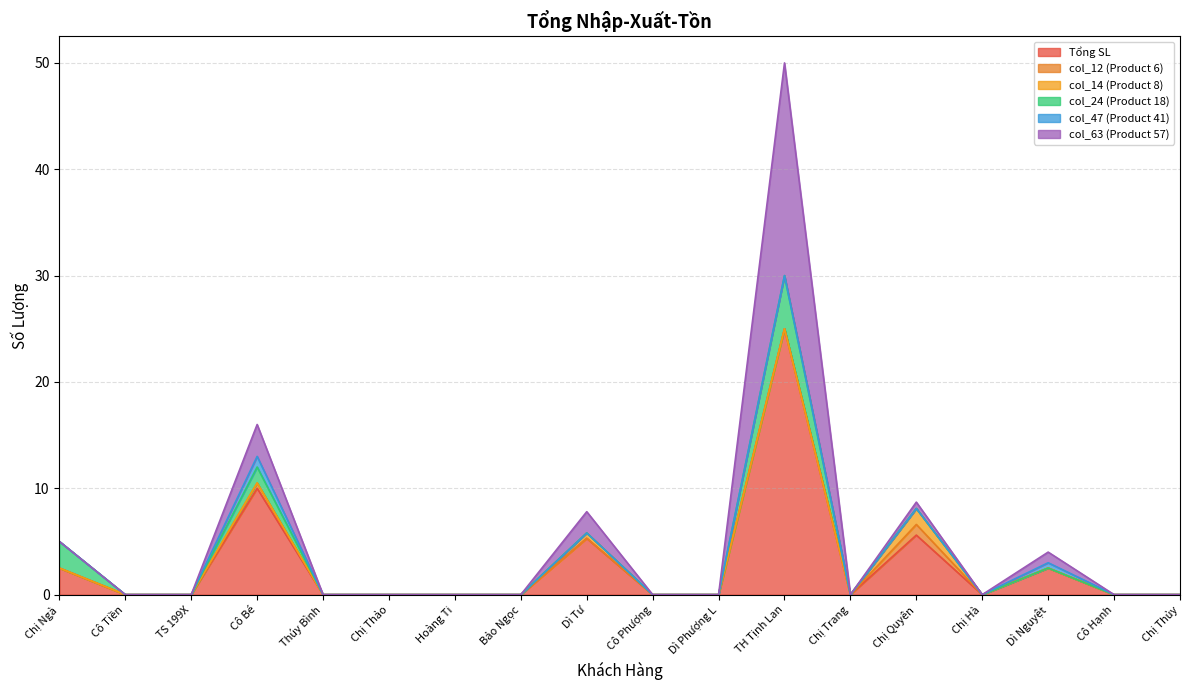

What is the average value of the col_63 (Product 57) series?

1.5